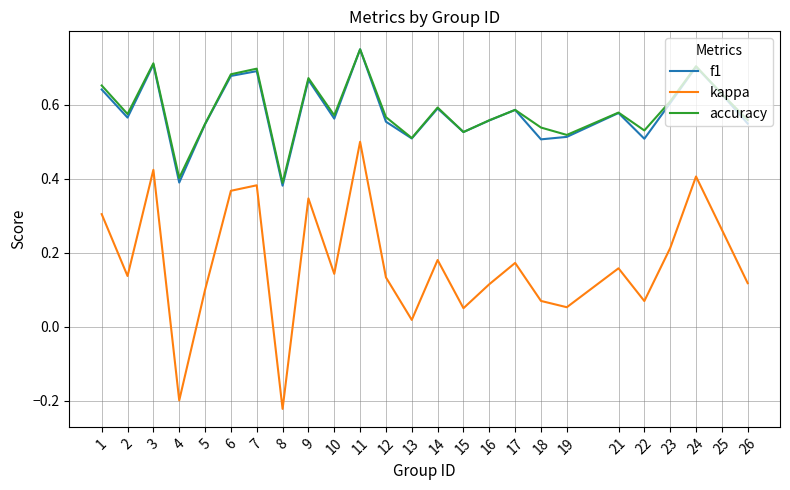

Which category has the highest value in the f1 series?

11